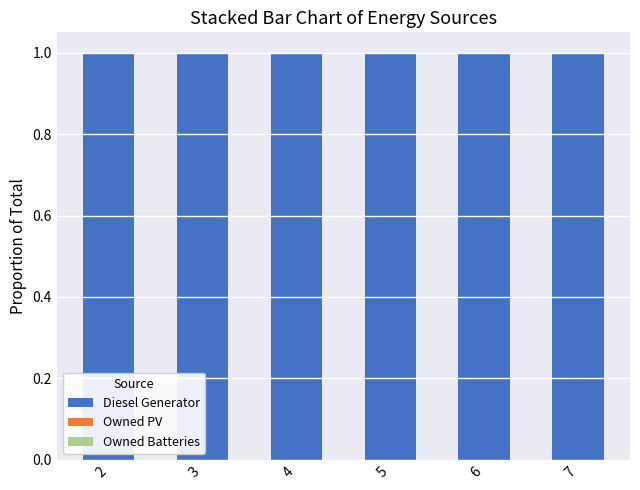

At which category is the sum across all series the highest?

2